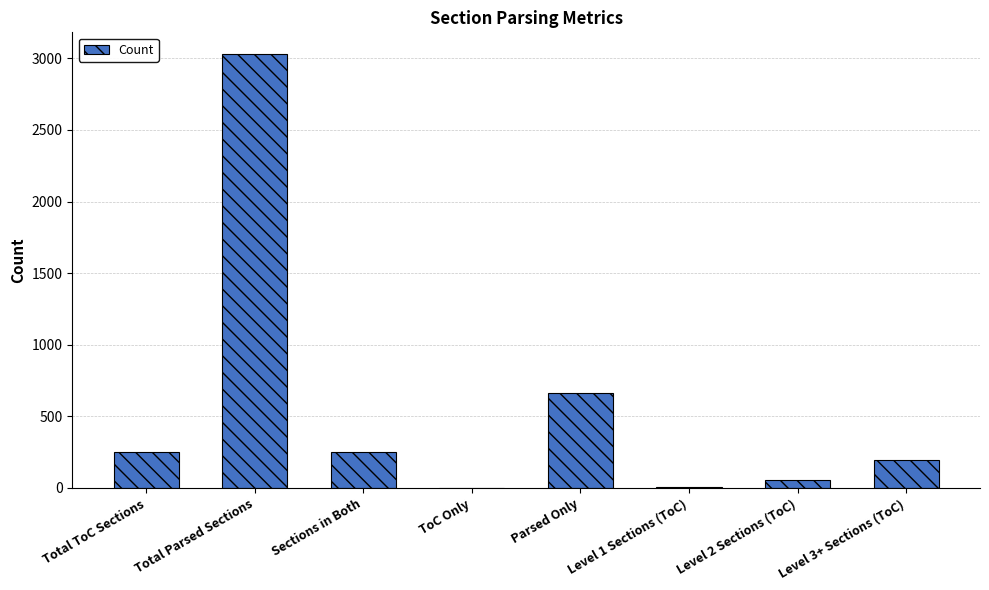

Are the bars horizontal?

No